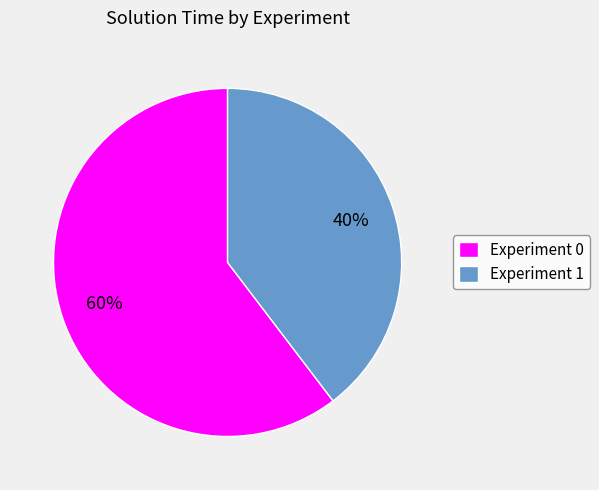

To the nearest percent, what portion does Experiment 0 represent?

60%